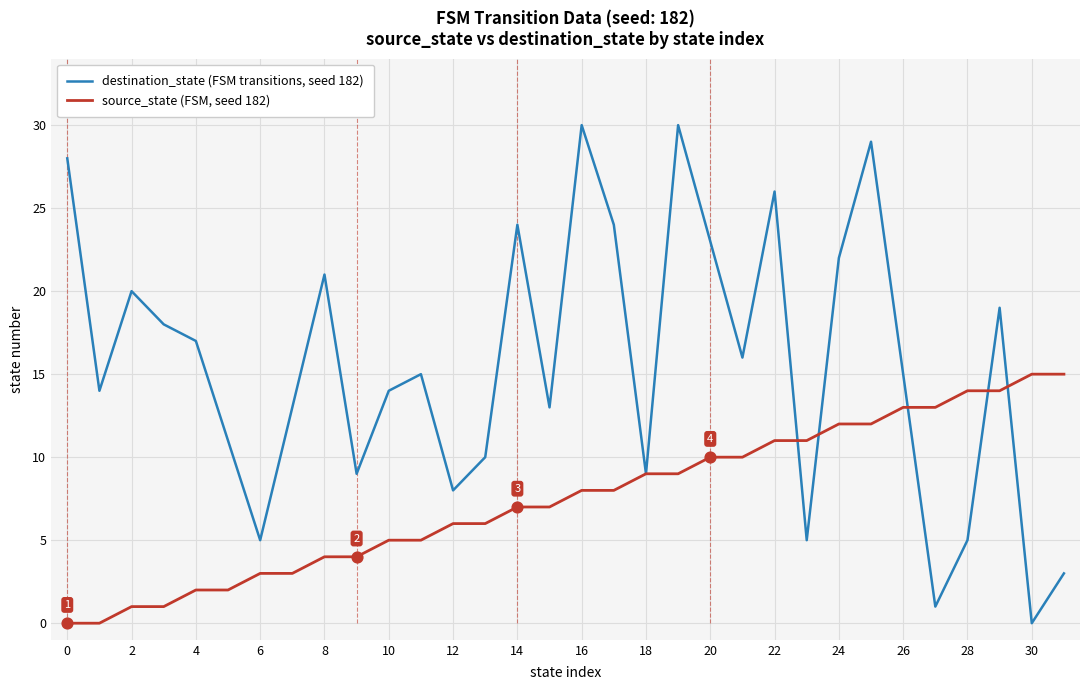

Which series has the widest spread of values?

destination_state (FSM transitions, seed 182)